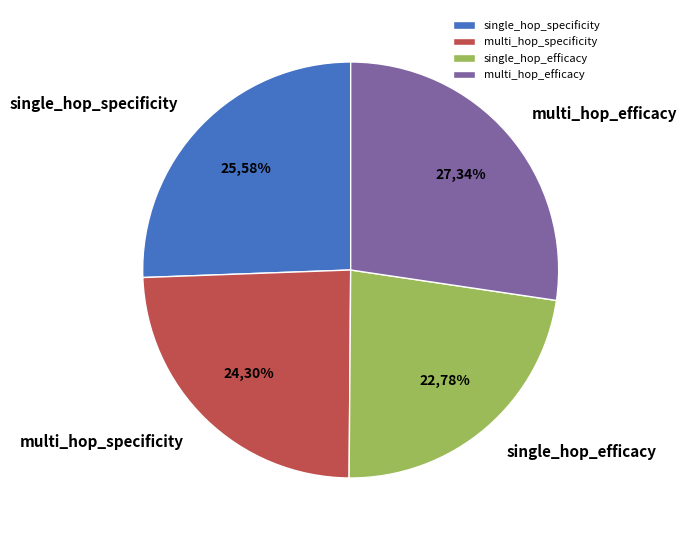

Does any single category account for the majority?

No